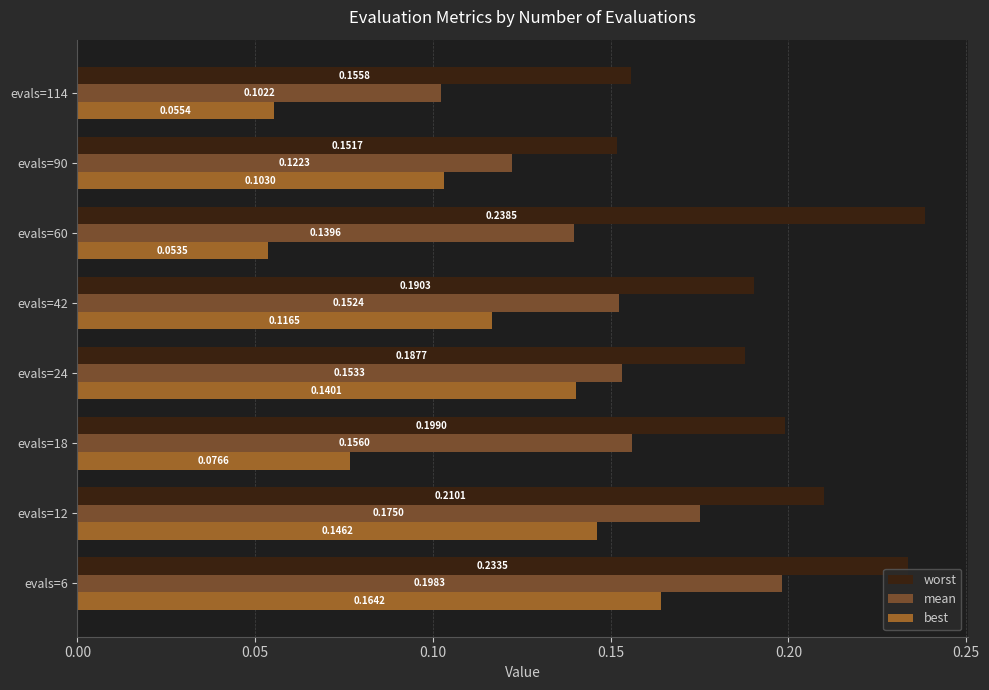

Count the worst values in the range 0 to 1.

8